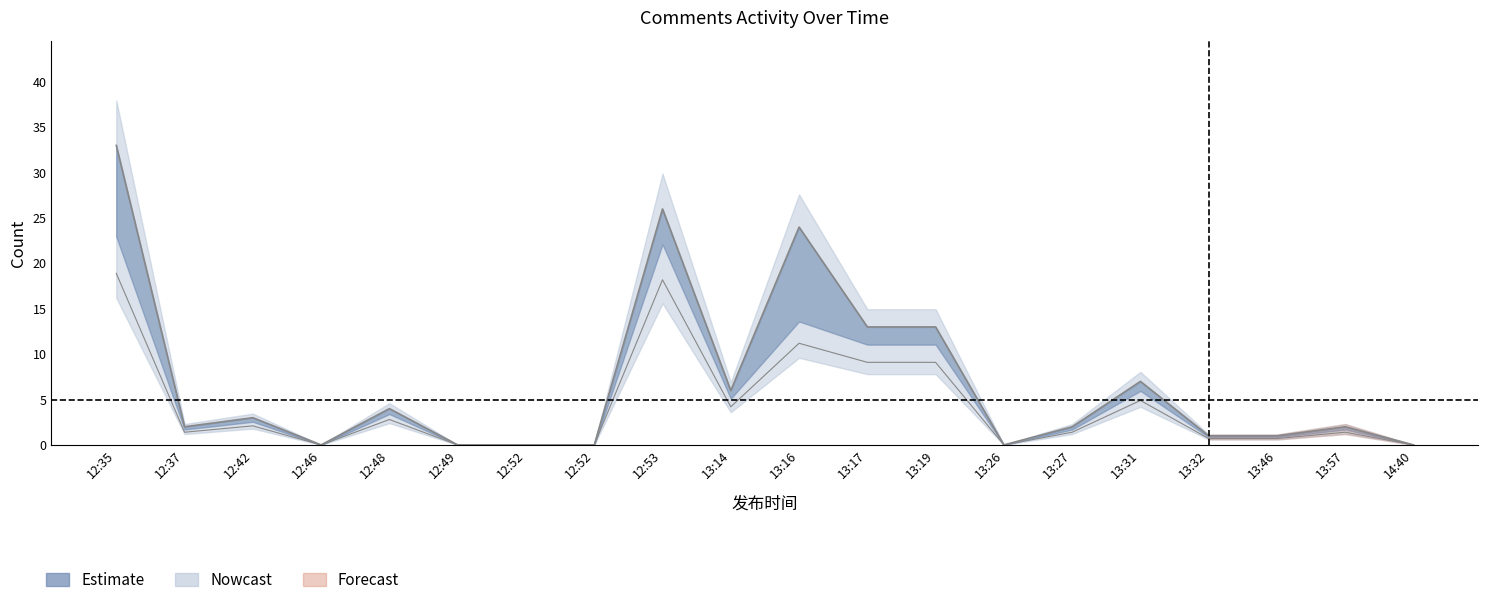

Reading left to right, list all the values displayed in this chart.

33	2	3	0	4	0	0	0	26	6	24	13	13	0	2	7	1	1	2	0